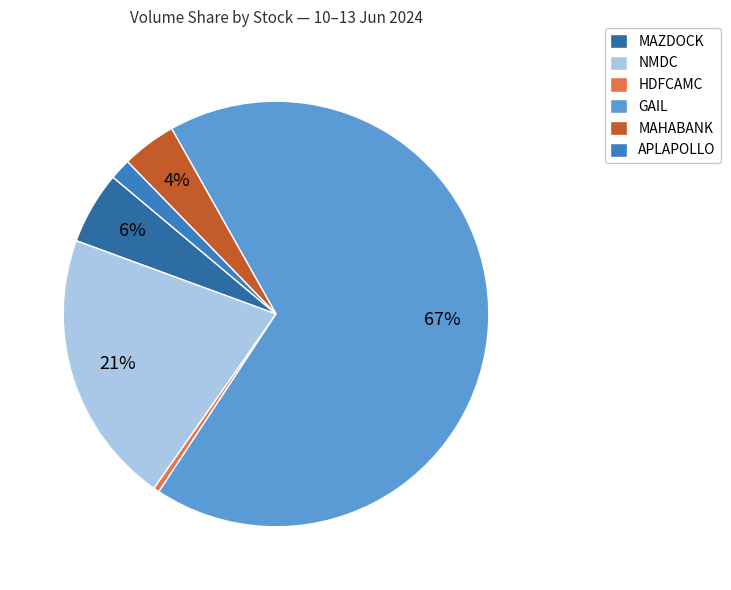

Which category accounts for the majority?

GAIL (11/06)